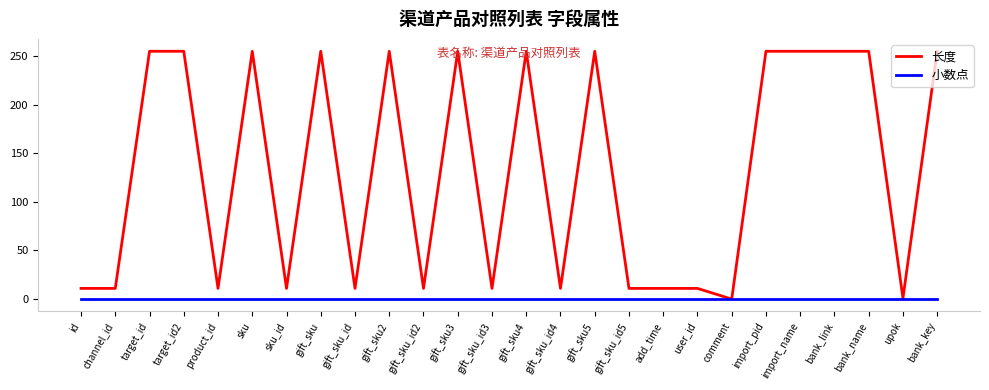

What is the spread (max minus min) of values at gift_sku4?

255